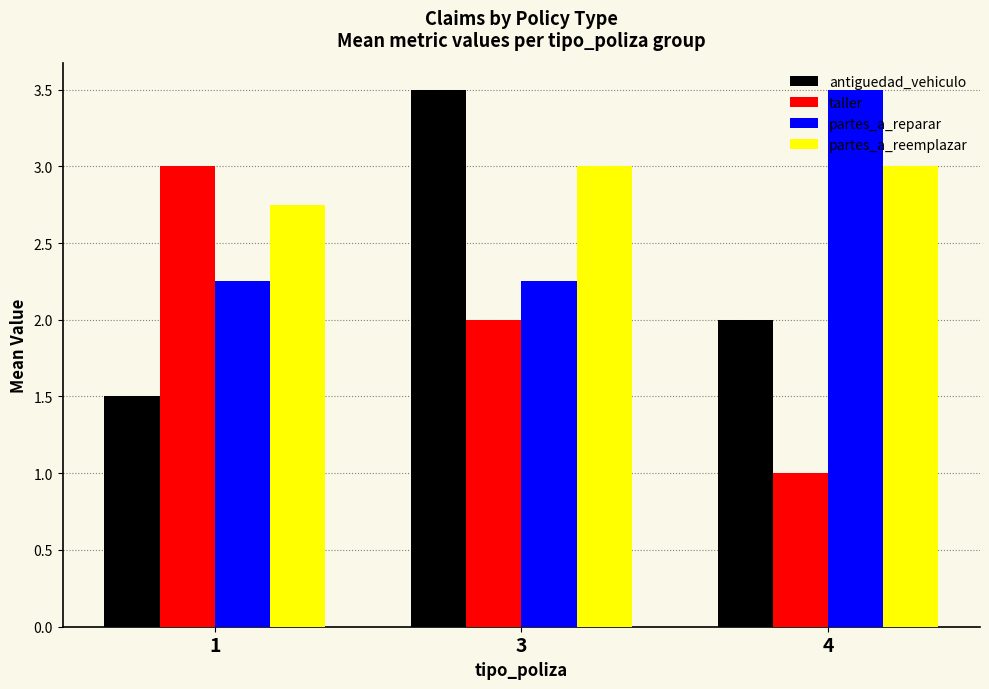

Rank the series by their average value, from highest to lowest.

partes_a_reemplazar, partes_a_reparar, antiguedad_vehiculo, taller